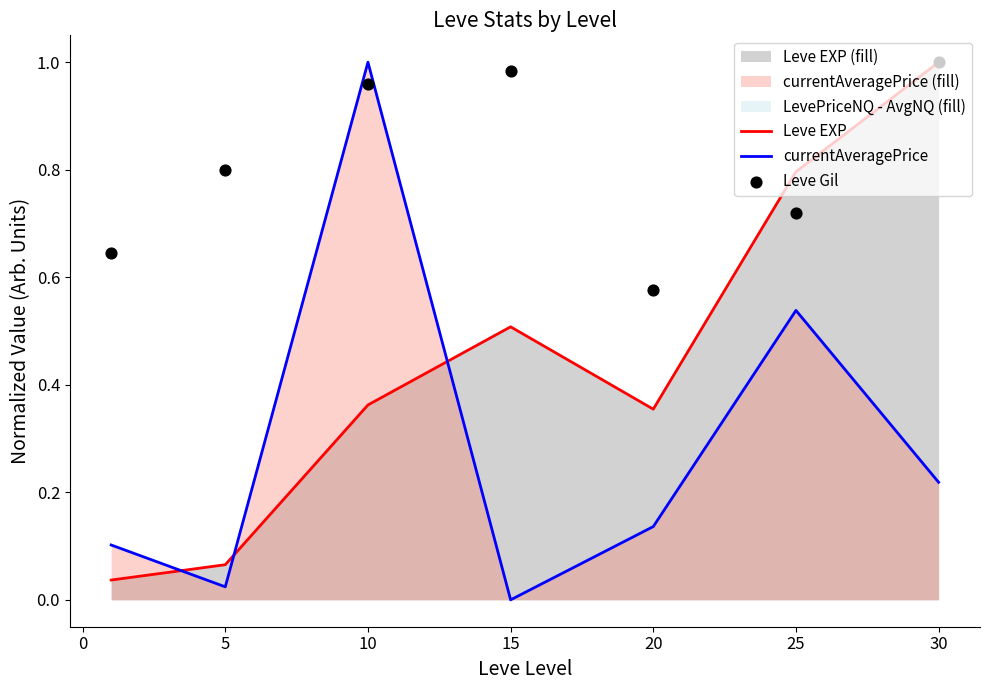

At how many categories does at least one series exceed 0?

7